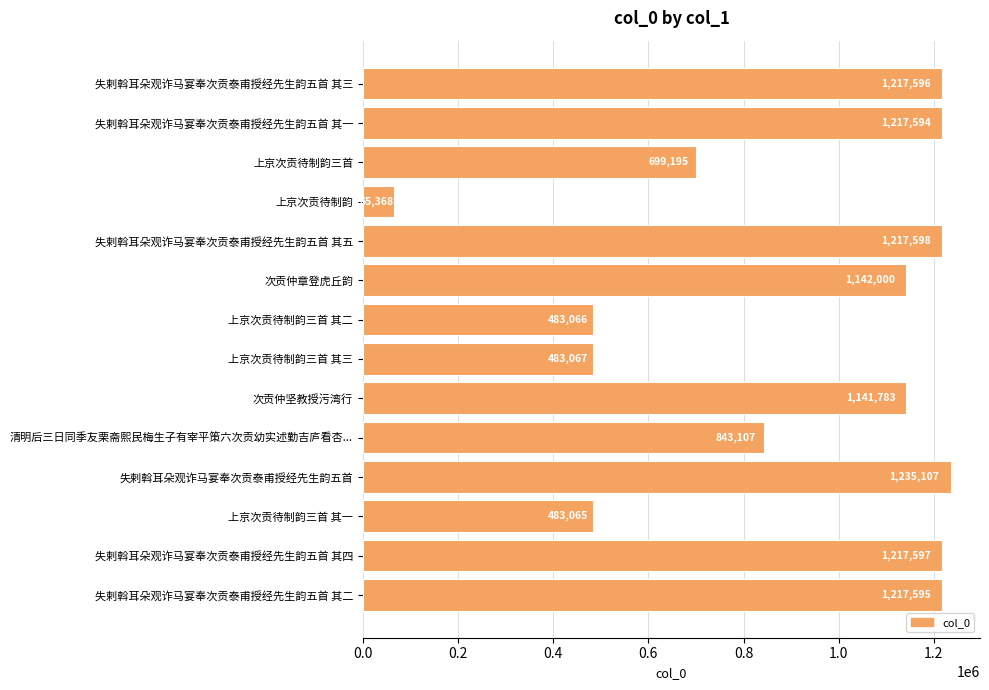

What is the difference between the second highest and minimum values?

1152230